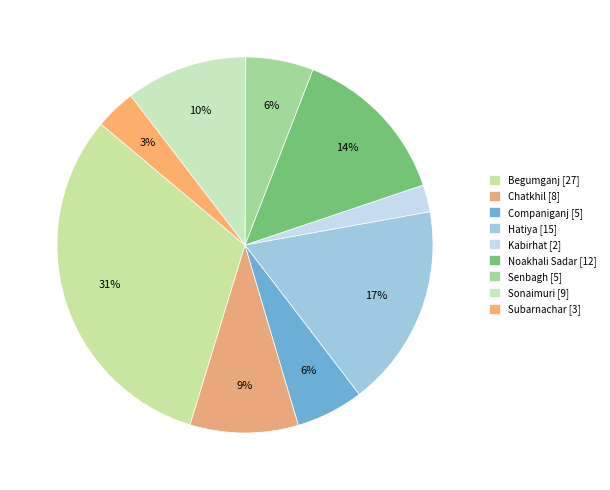

Does Noakhali Sadar account for over 50% of the chart?

No